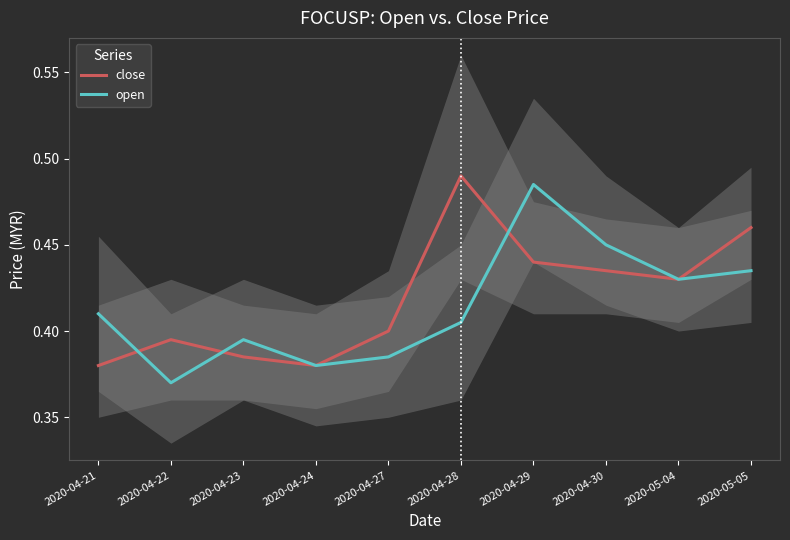

Between 2020-04-28 and 2020-05-05, which series saw the biggest shift?

close